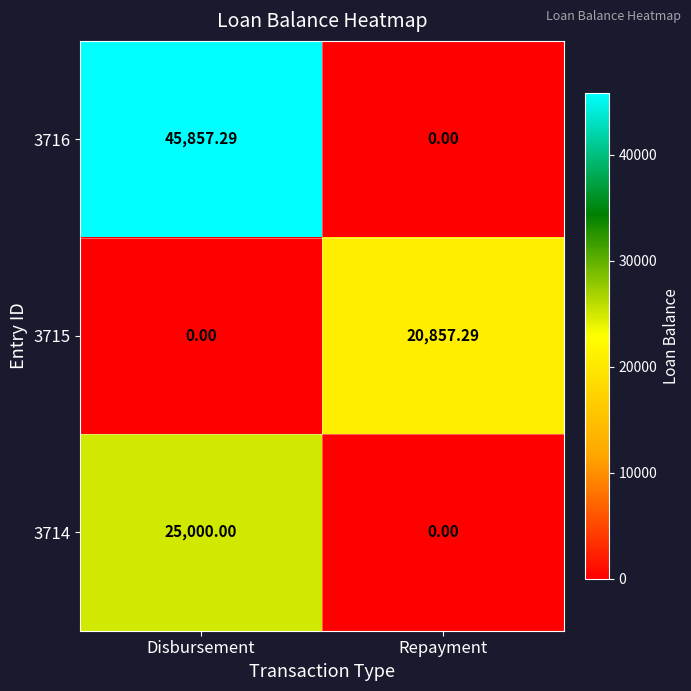

How many distinct data groups are displayed?

3